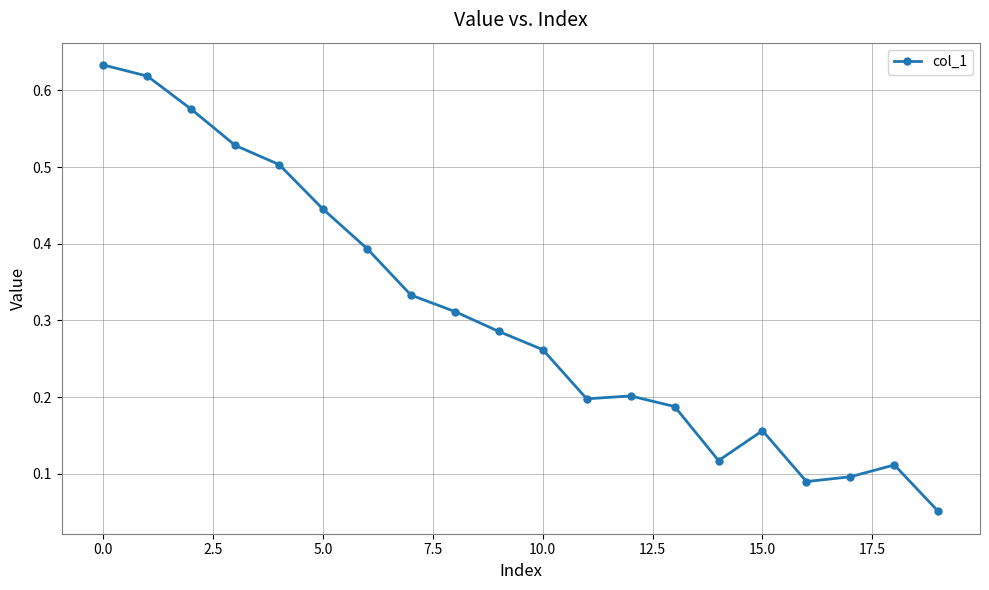

What is the sum of all values?

6.1